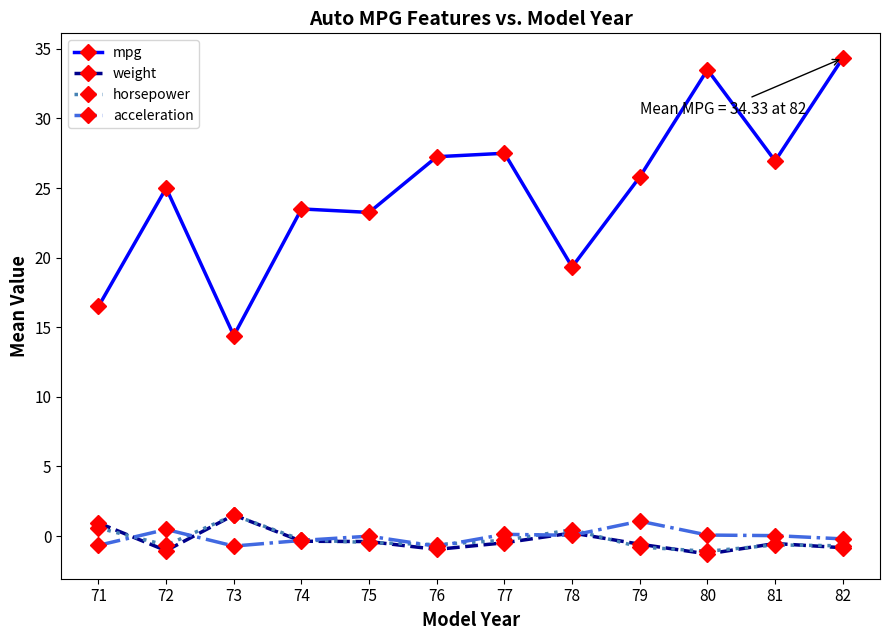

At which category does mpg reach its first local peak?

72